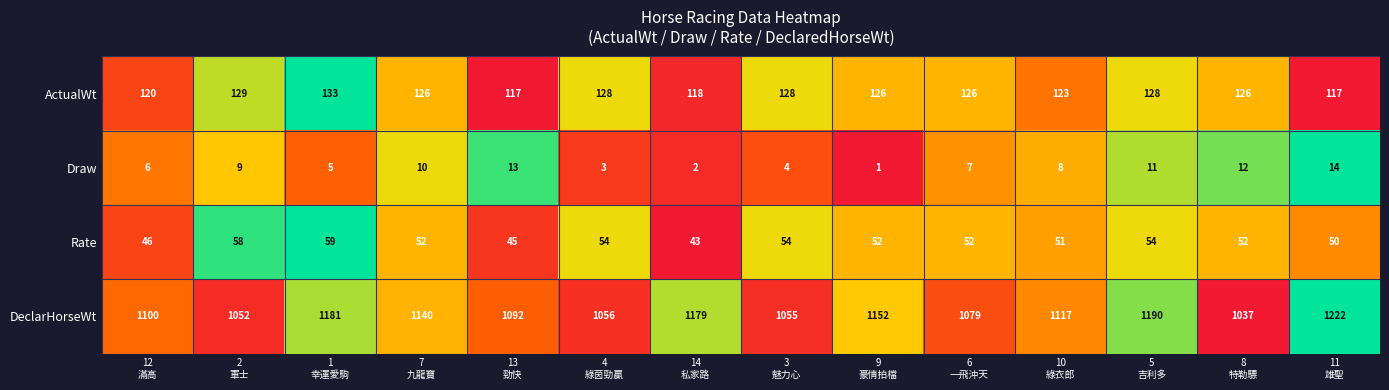

What is the difference between the highest and lowest values at 11
雄聖?

1208